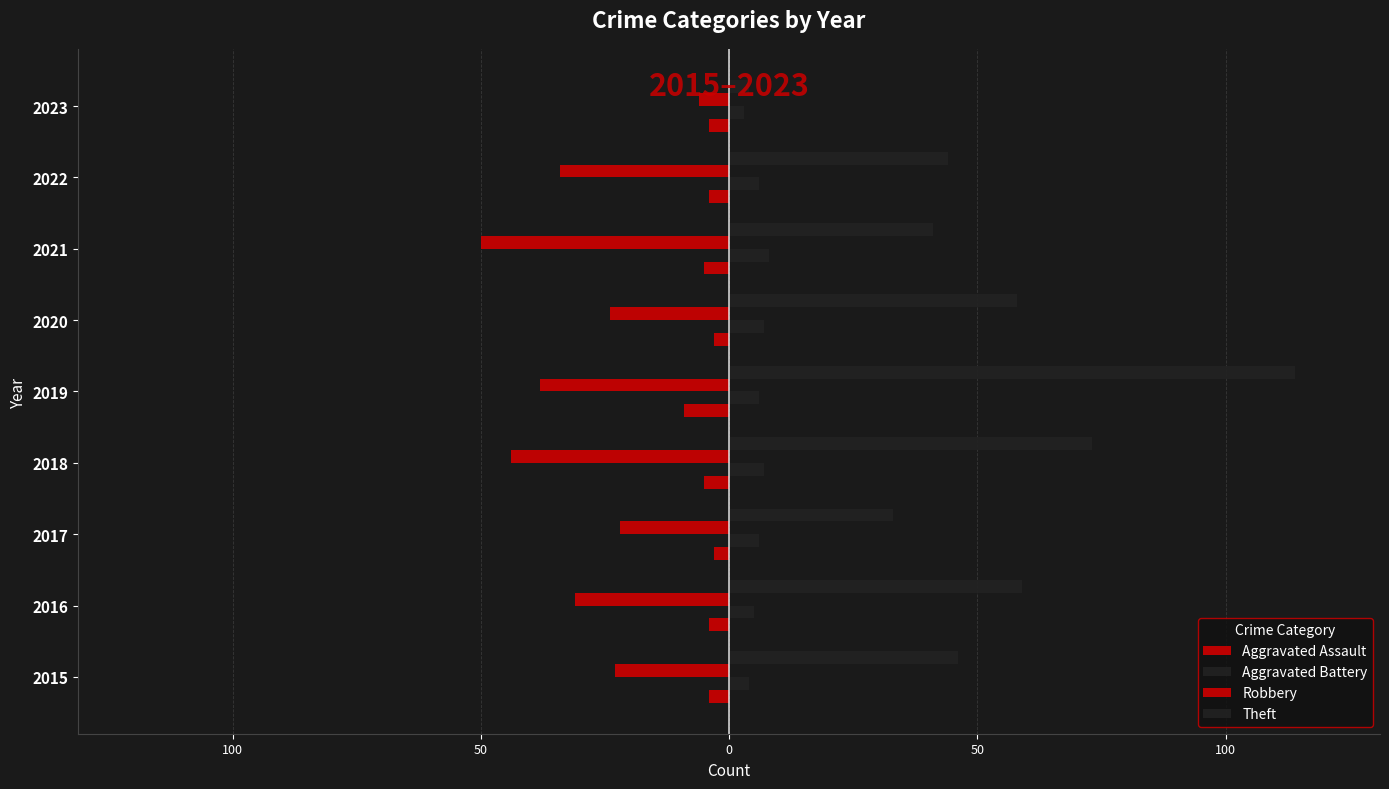

What are all the series names shown in the legend?

Aggravated Assault, Aggravated Battery, Robbery, Theft